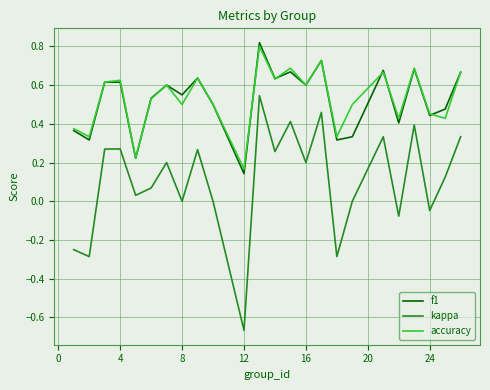

How many interior local valleys does the kappa series have?

9